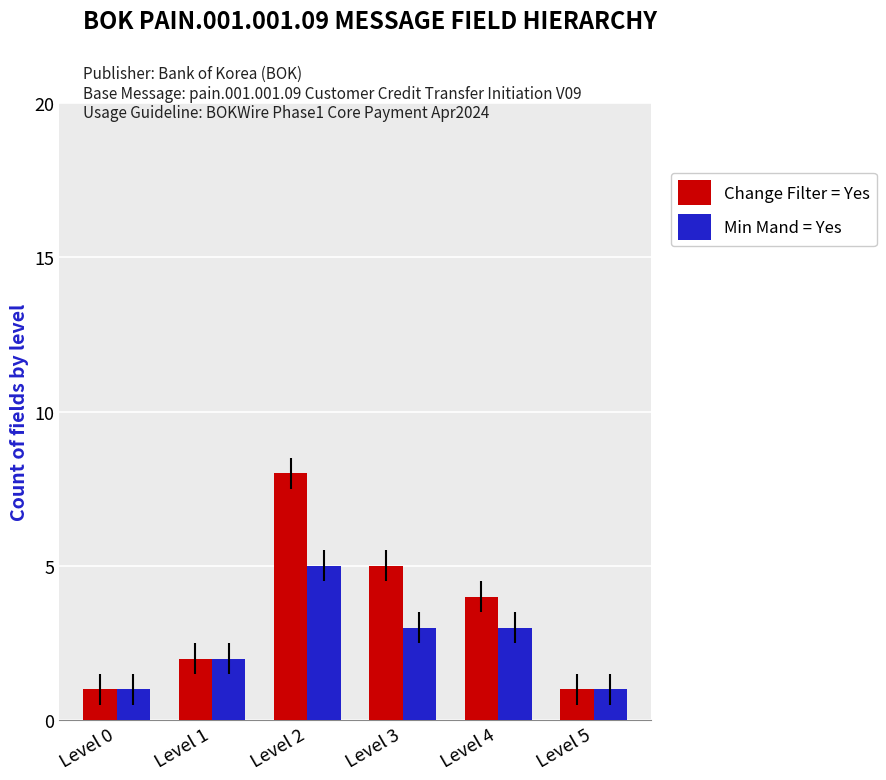

The value of Min Mand = Yes at Level 2 is 5. True or false?

True